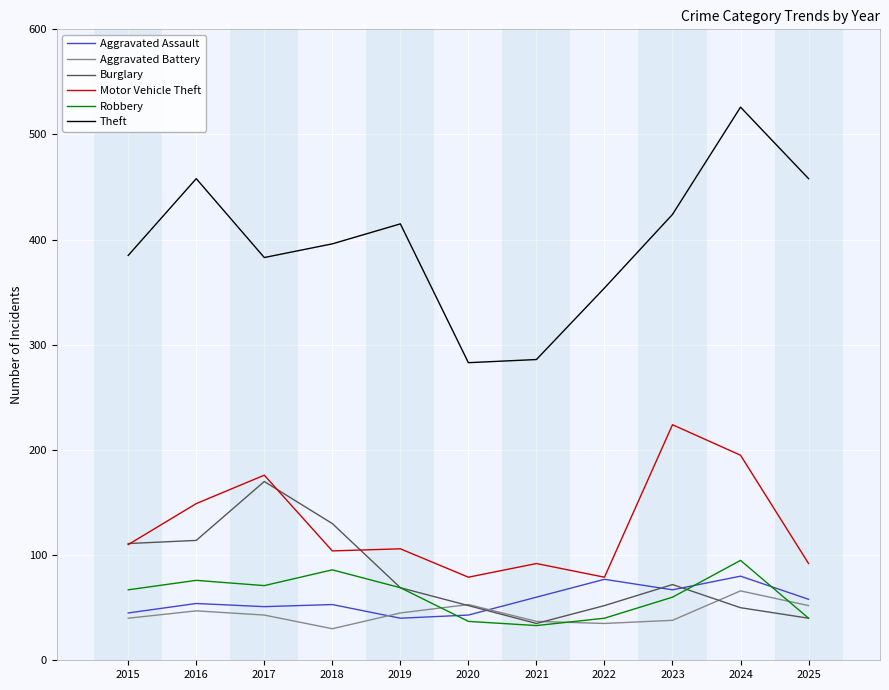

True or false: Theft and Burglary cross at least once.

False